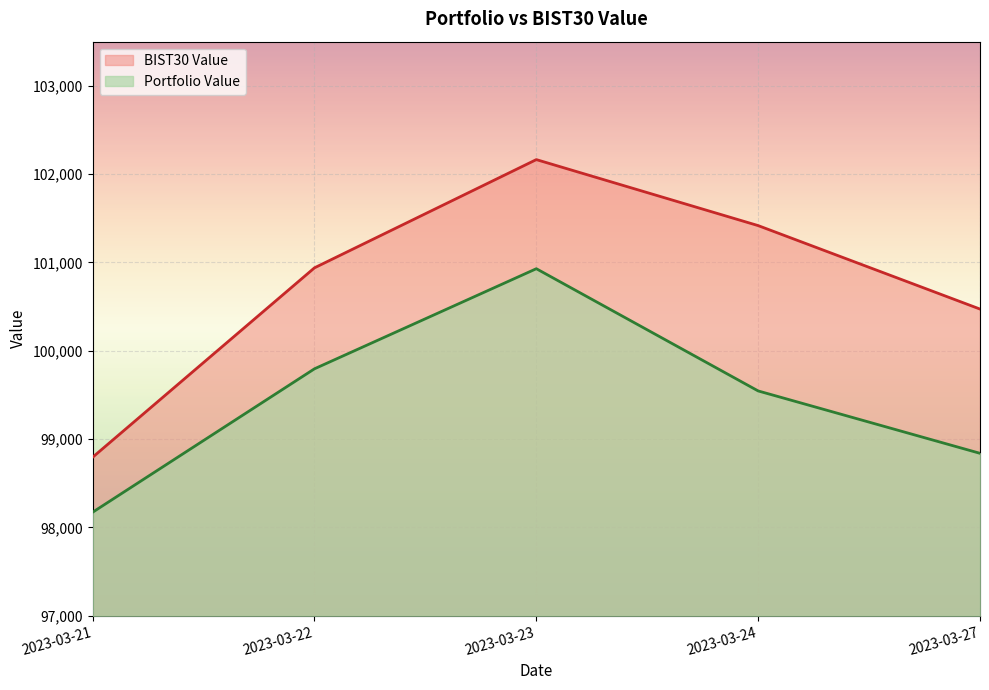

Reading left to right, transcribe all the data shown in this chart.

Portfolio Value: 2023-03-21=98172.2	2023-03-22=99796.2	2023-03-23=100929.4	2023-03-24=99545.5	2023-03-27=98839.3
BIST30 Value: 2023-03-21=98795.0	2023-03-22=100939.5	2023-03-23=102164.7	2023-03-24=101417.5	2023-03-27=100472.5